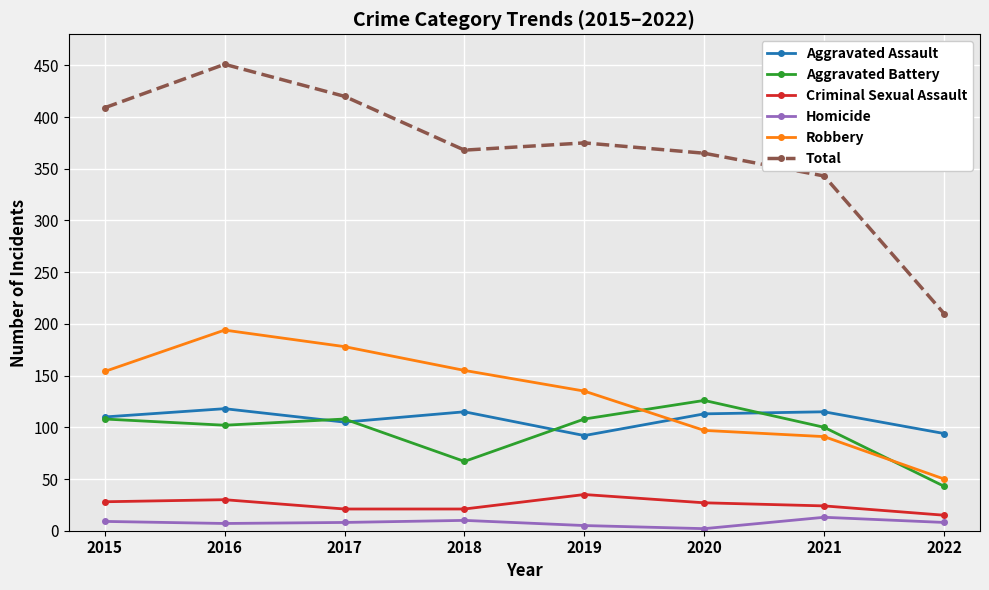

What is the difference between the highest and lowest values at 2021?

330